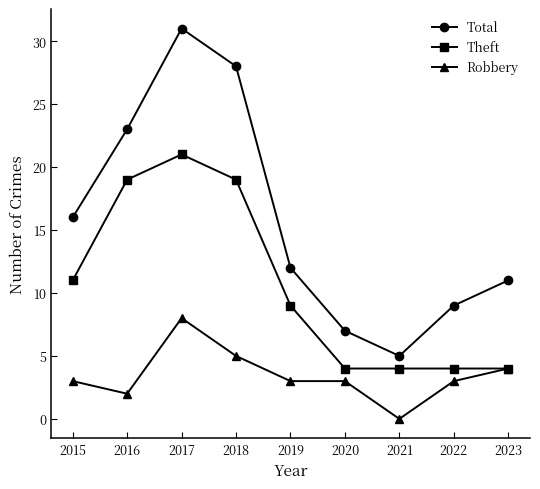

Reading left to right, transcribe all the data shown in this chart.

Total: 16	23	31	28	12	7	5	9	11
Theft: 11	19	21	19	9	4	4	4	4
Robbery: 3	2	8	5	3	3	0	3	4